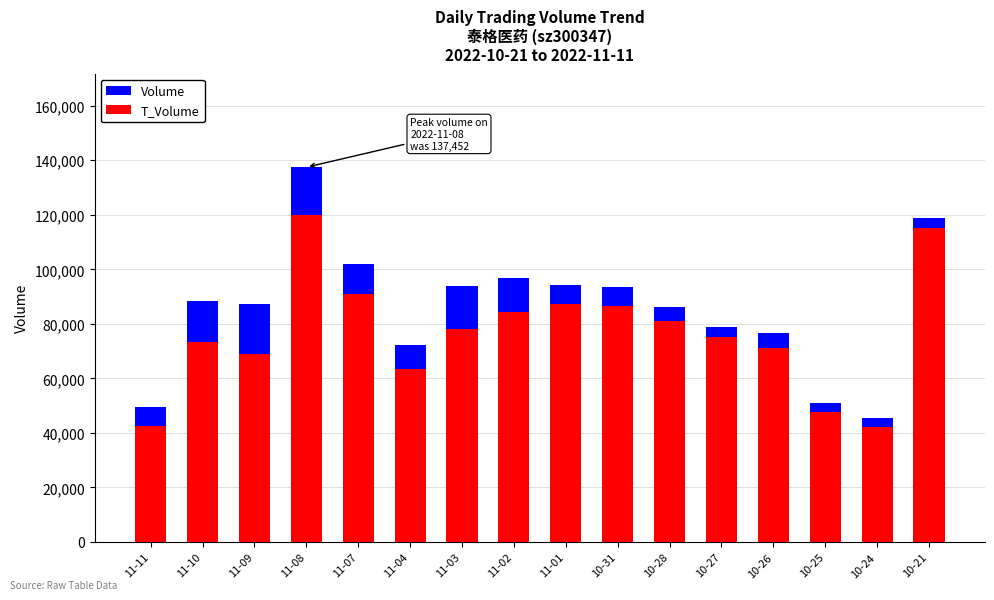

What is the difference between the maximum and minimum values in the T_Volume series?

77938